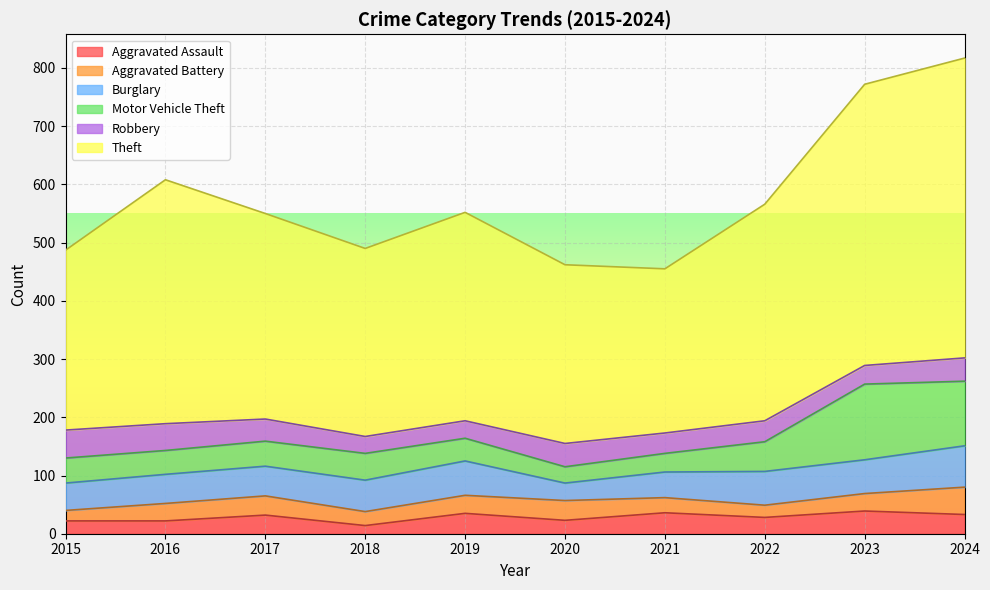

The Motor Vehicle Theft series shows 46 at 2018. True or false?

True